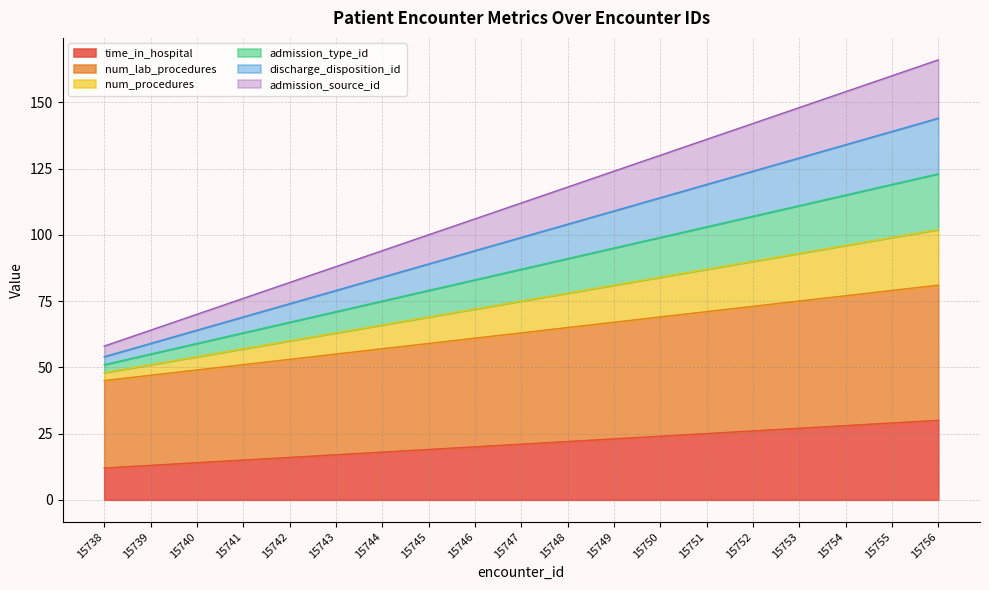

True or false: time_in_hospital and admission_type_id cross at least once.

False